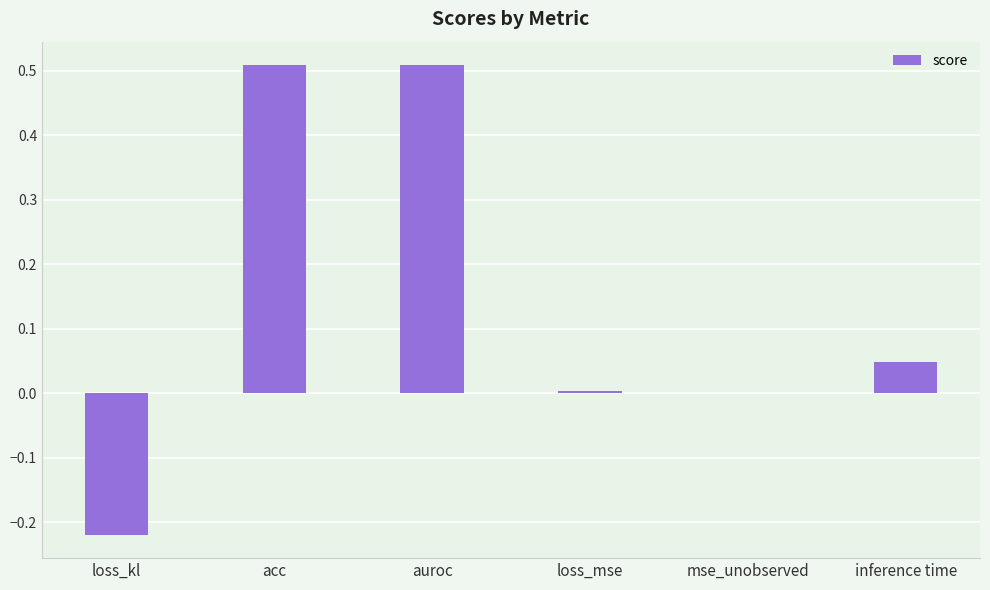

What is the change in value from acc to mse_unobserved?

-0.5